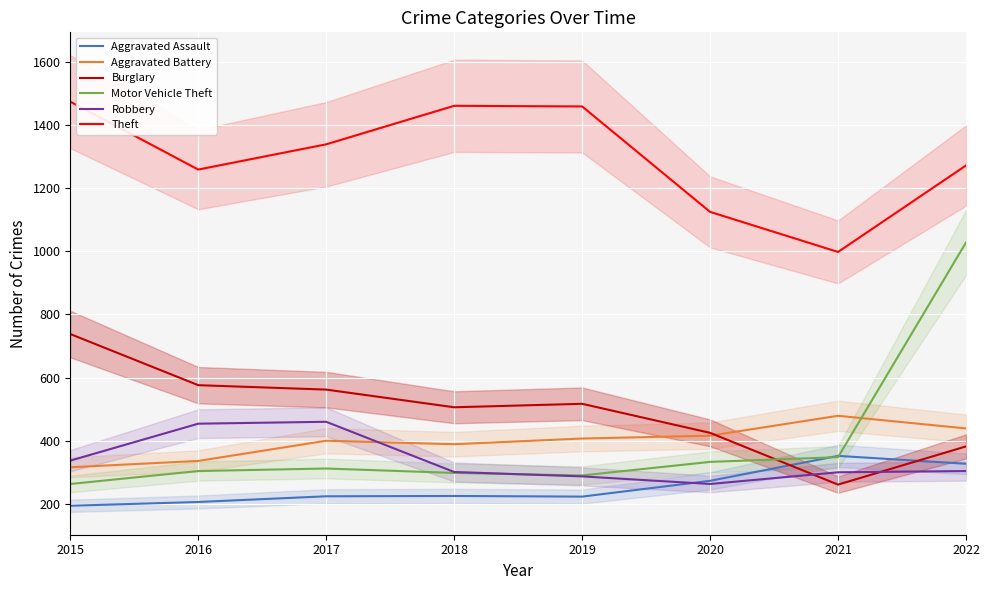

Reading right to left, transcribe all the data shown in this chart.

Aggravated Assault: 327	352	273	223	225	224	206	194
Aggravated Battery: 439	479	416	407	389	400	336	316
Burglary: 382	261	425	517	506	562	576	738
Motor Vehicle Theft: 1028	348	333	290	298	312	304	263
Robbery: 304	300	263	287	301	460	454	337
Theft: 1272	998	1125	1459	1461	1339	1259	1474